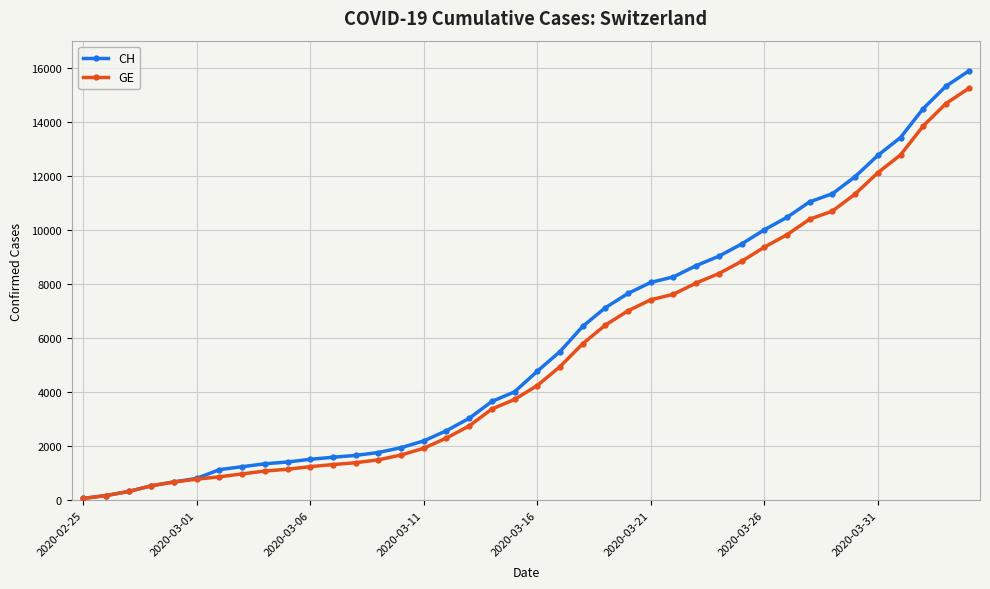

What is the average value of the GE series?

5424